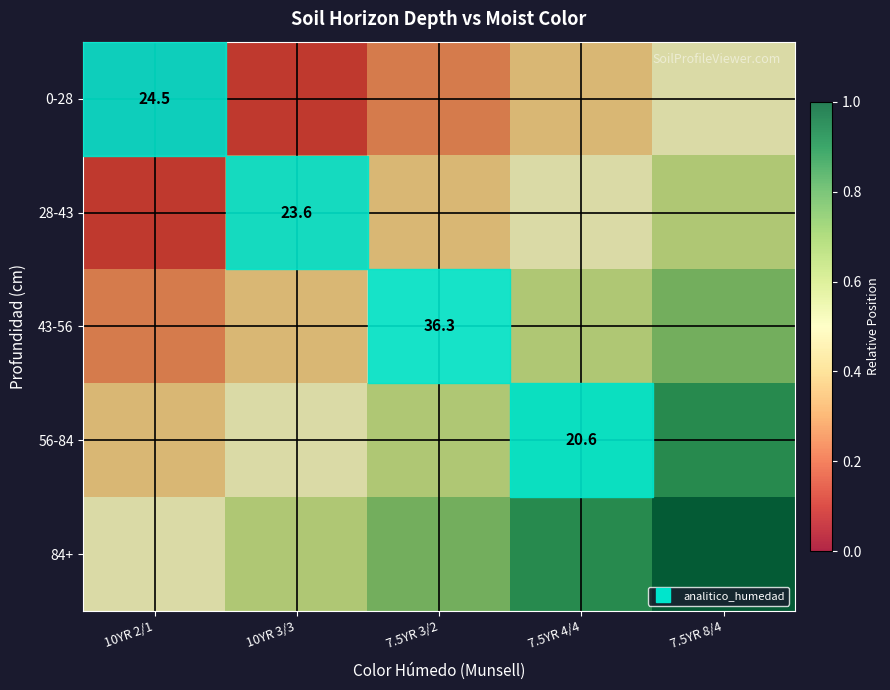

Where is 84+ nearest to the value 0?

10YR 2/1